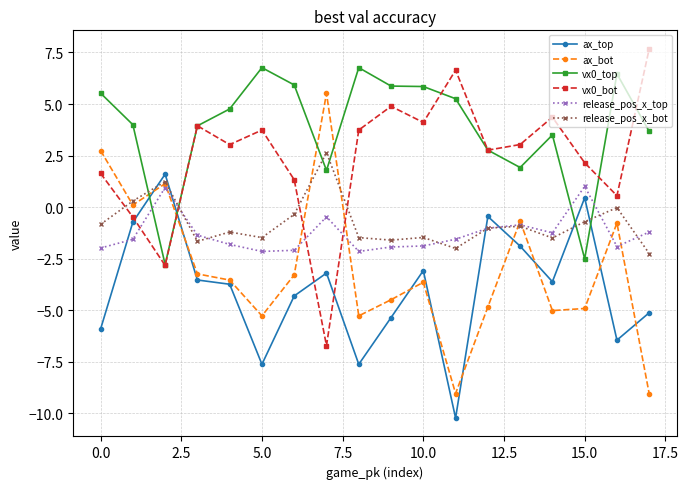

What is the minimum value shown in the chart?

-10.2